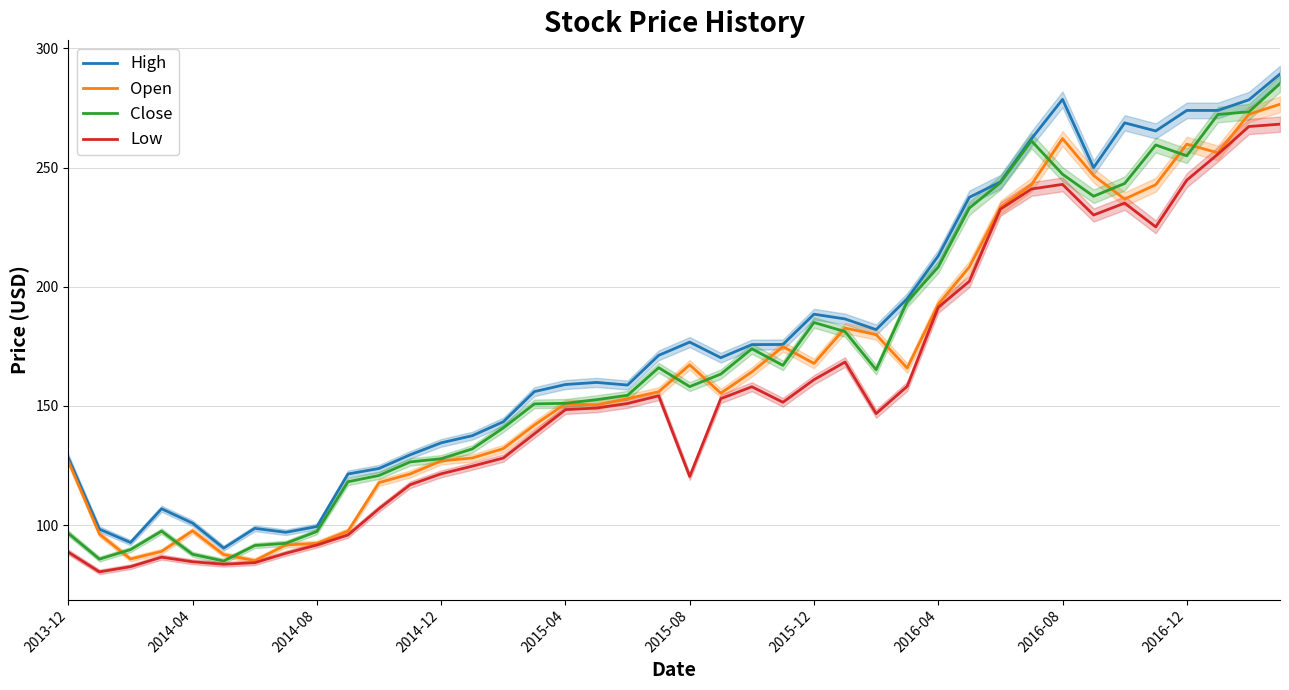

What is the highest value of the High series?

289.3